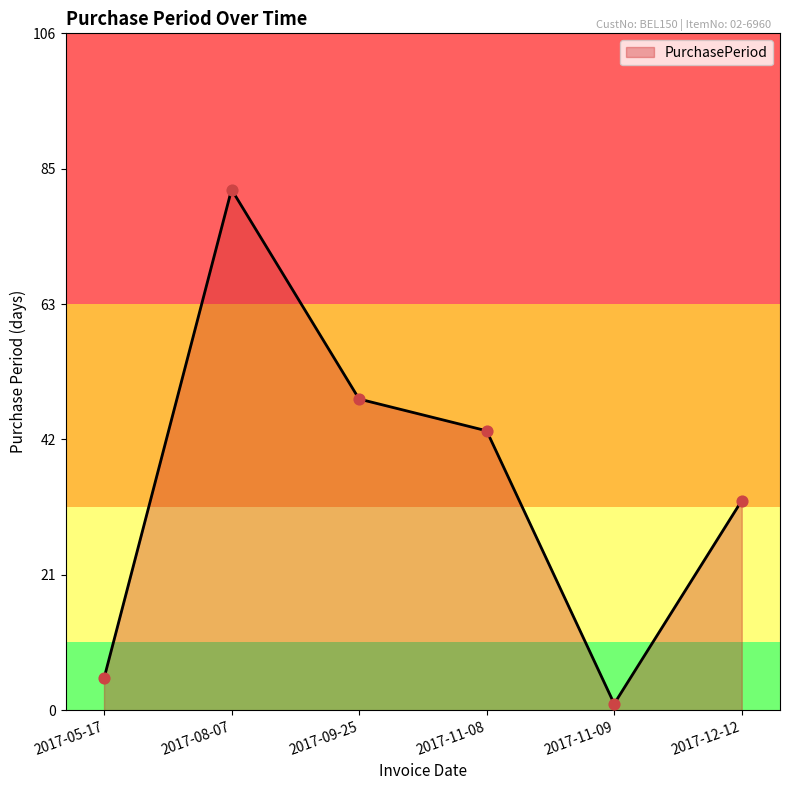

Between 2017-05-17 and 2017-11-08, which is larger?

2017-11-08